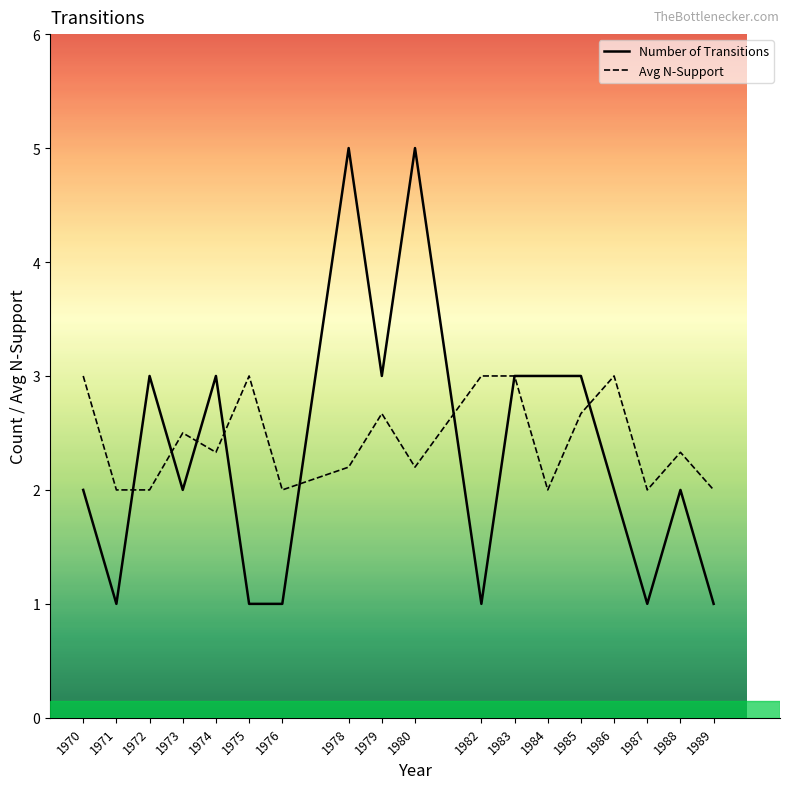

What value does the Avg N-Support series have at 1976?

2.0